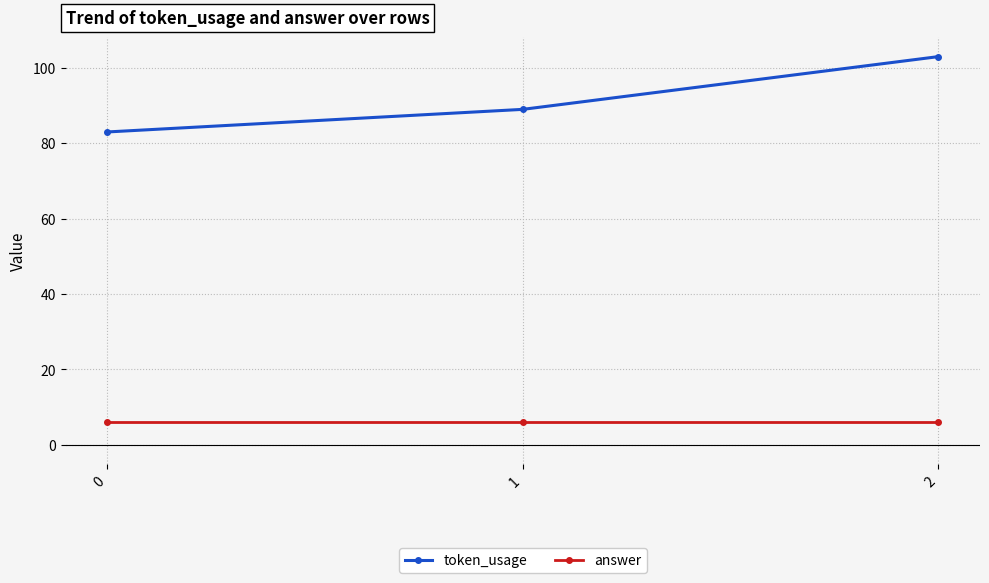

How many series are shown in this chart?

2